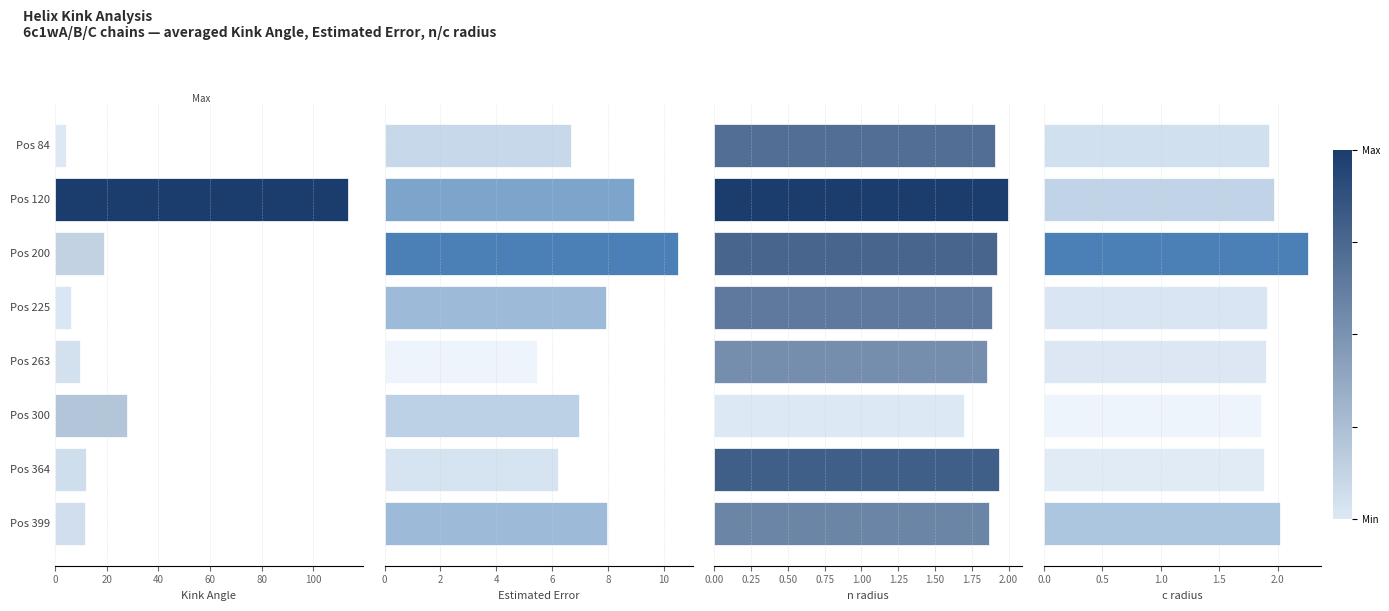

What is the value of the Kink_Angle bar at the 1st from the left?

4.4